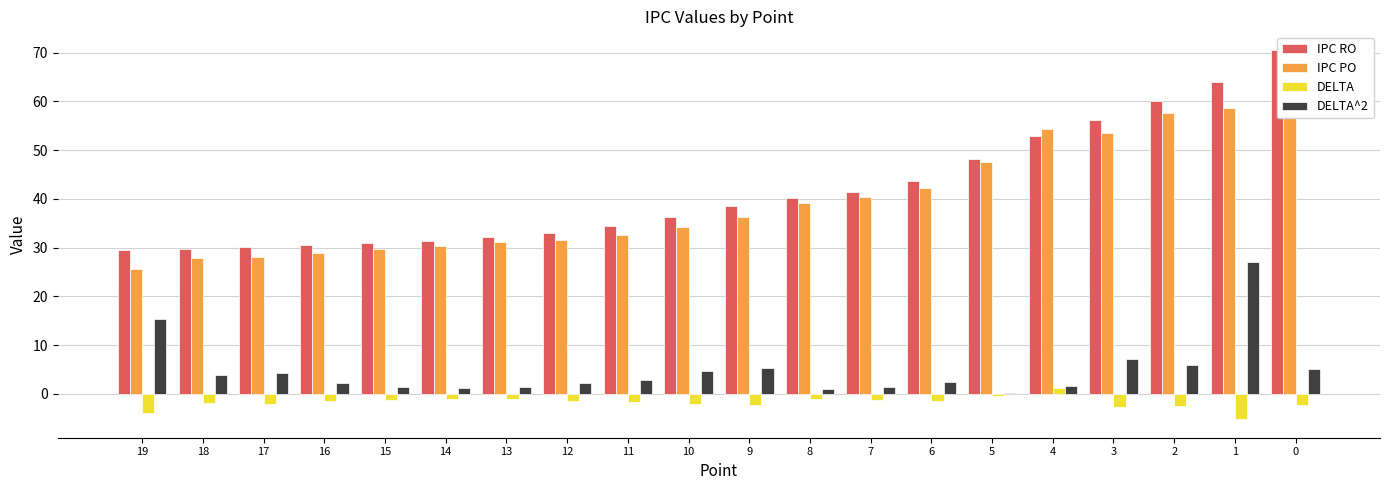

Are the bars horizontal?

No